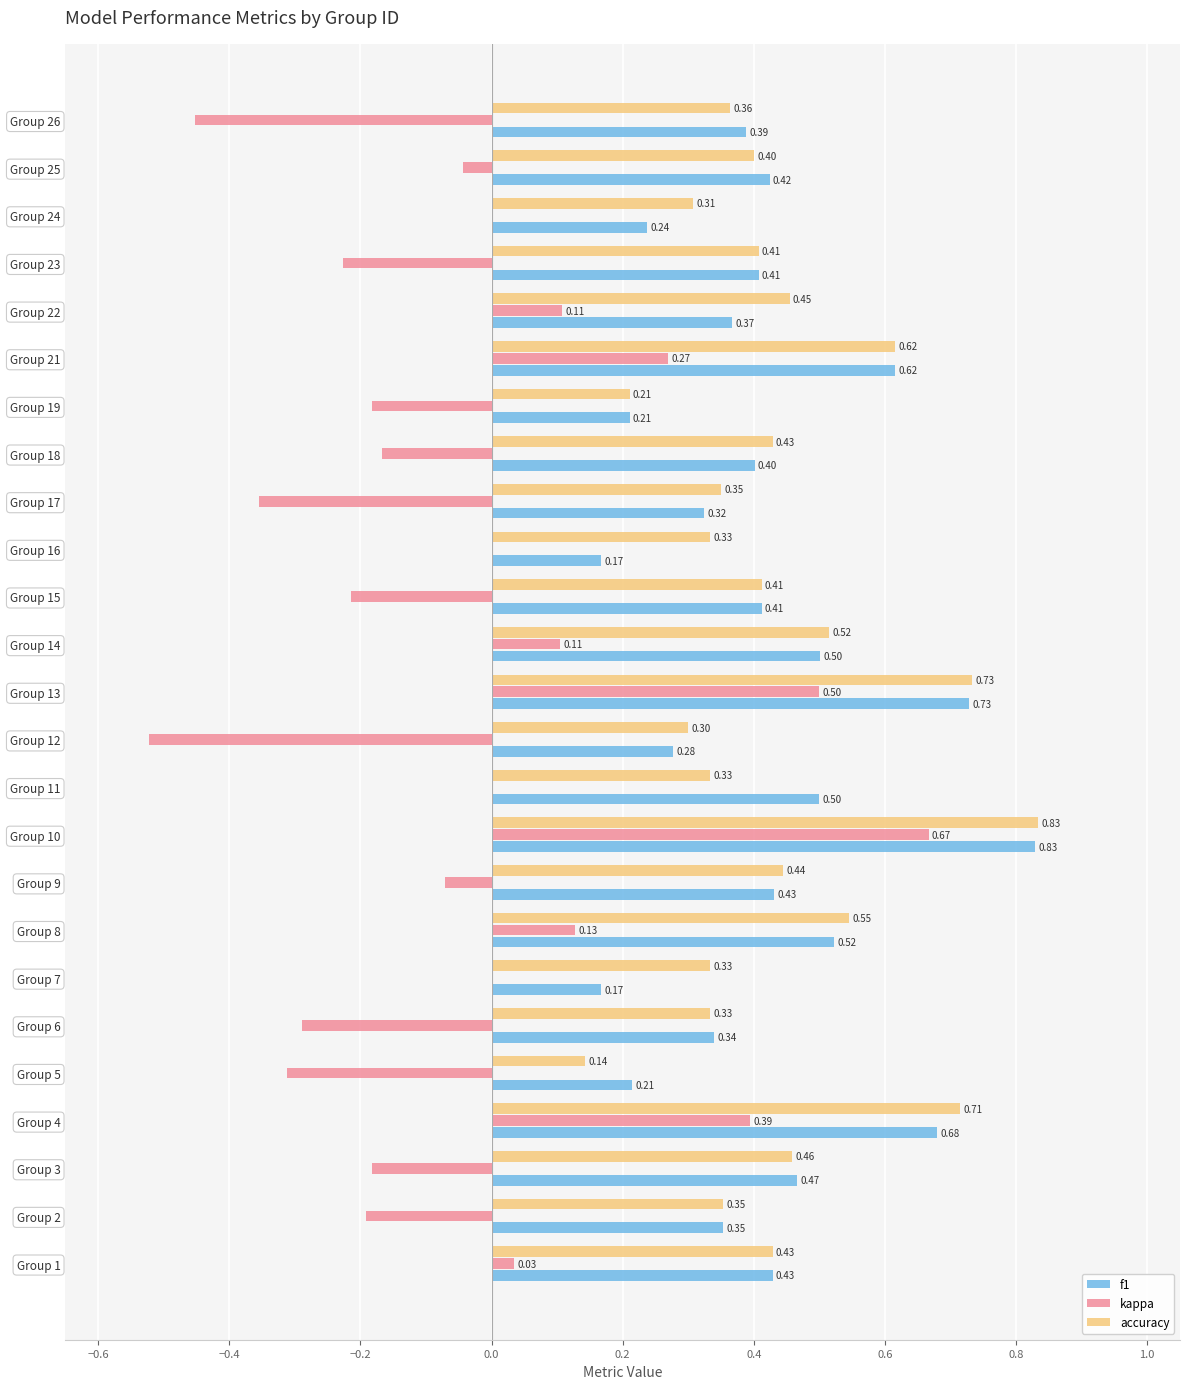

What is the total value across all series at Group 8?

1.2